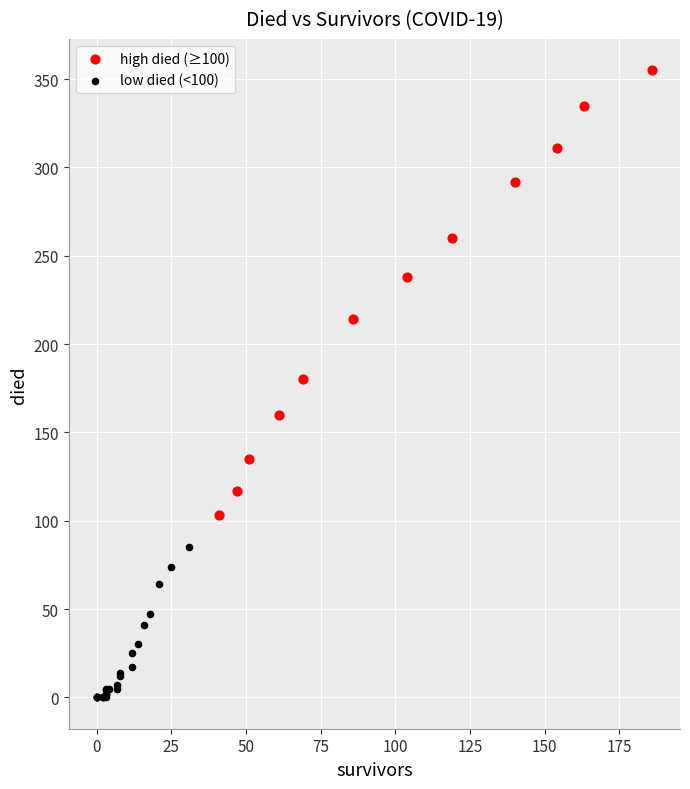

Which series reaches the minimum Y coordinate?

low died (<100)